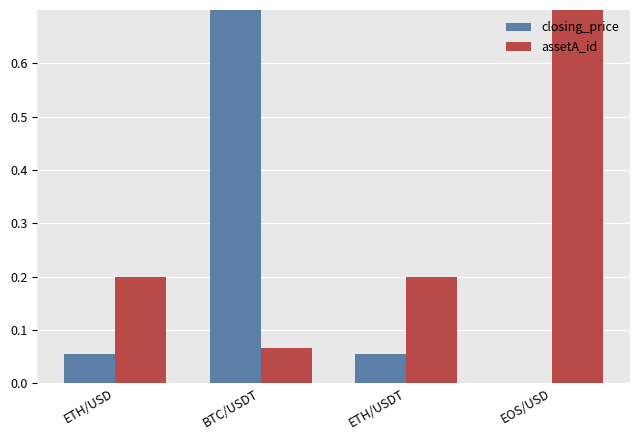

What is the difference between the maximum and minimum values in the assetA_id series?

0.9